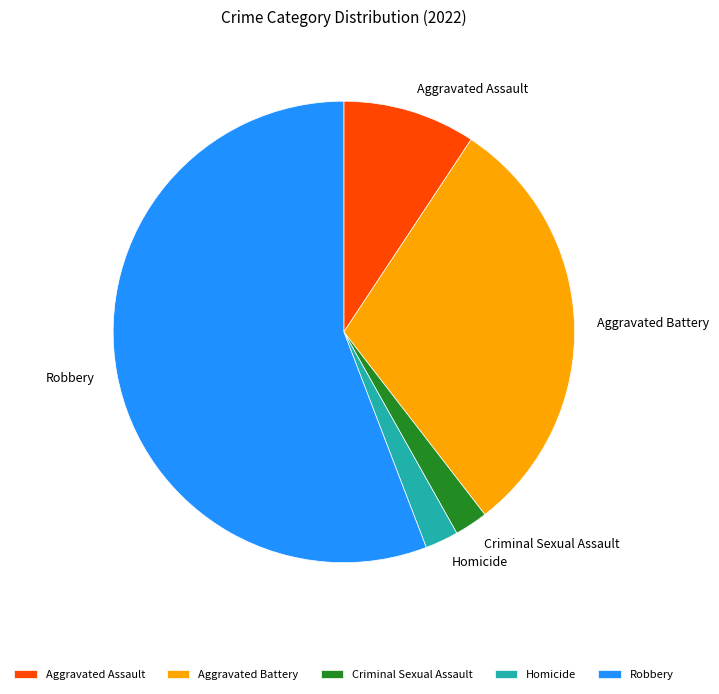

Which category has the biggest portion of the pie?

Robbery